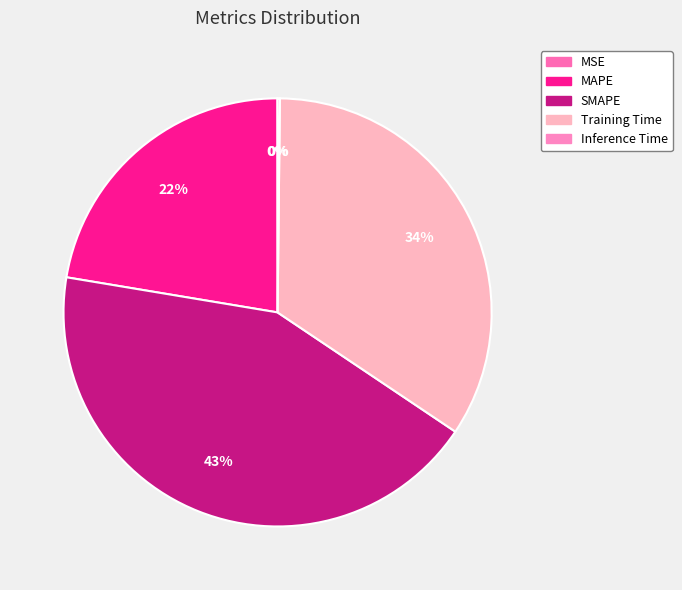

Does any single category account for the majority?

No